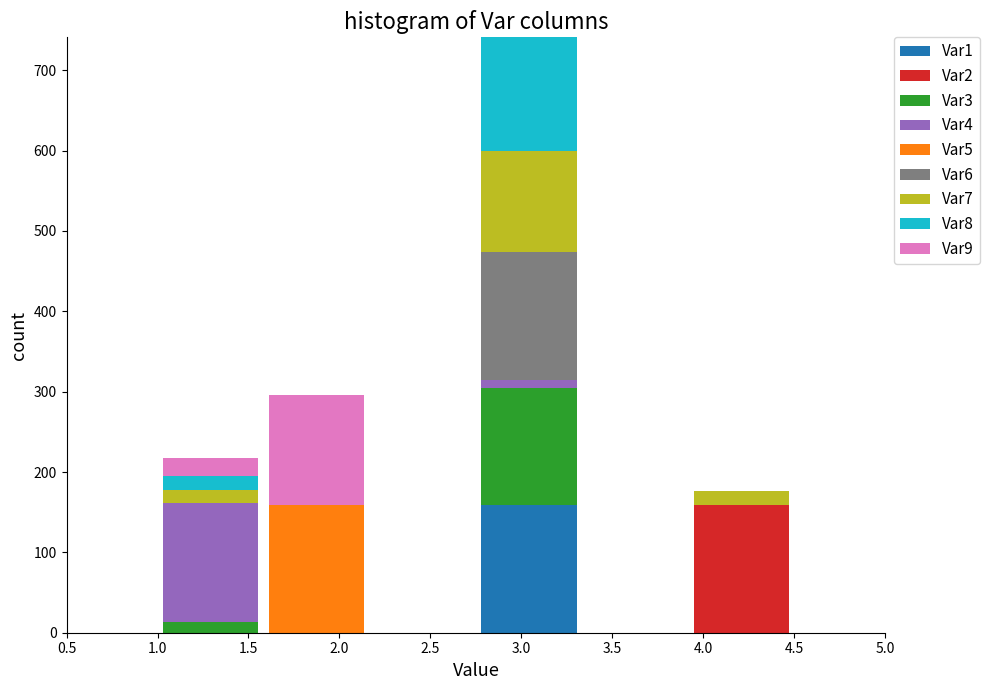

Reading left to right, list every stacked bar in this chart as the range it spans on the x-axis followed by its total height. Neither the bar edges nor the heights are printed on the chart, so give them approximately, as read against the axes.

1.00 to 1.60: 220
1.60 to 2.15: 300
2.15 to 2.75: 0
2.75 to 3.35: 740
3.35 to 3.90: 0
3.90 to 4.50: 180